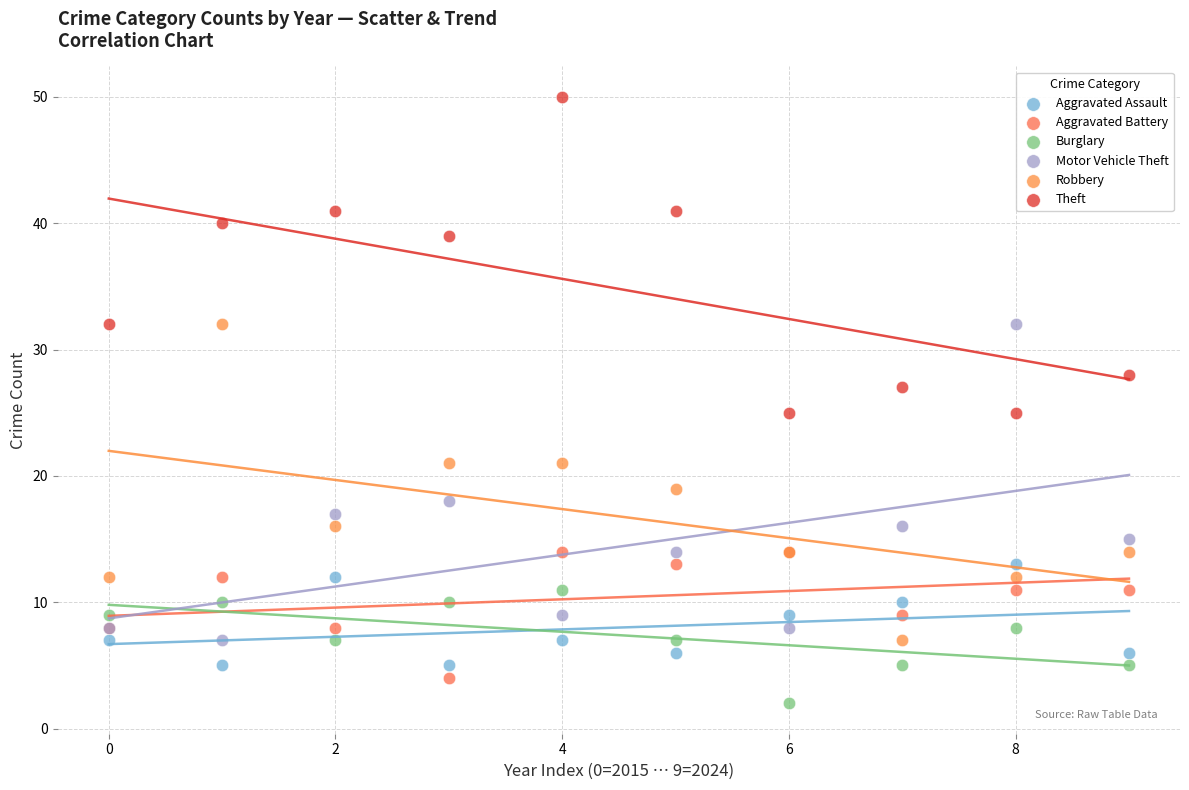

Which series reaches the minimum Y coordinate?

Burglary